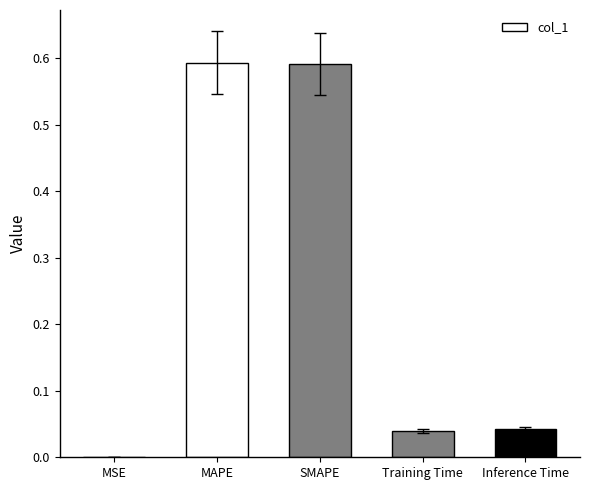

What is the sum of all values?

1.3